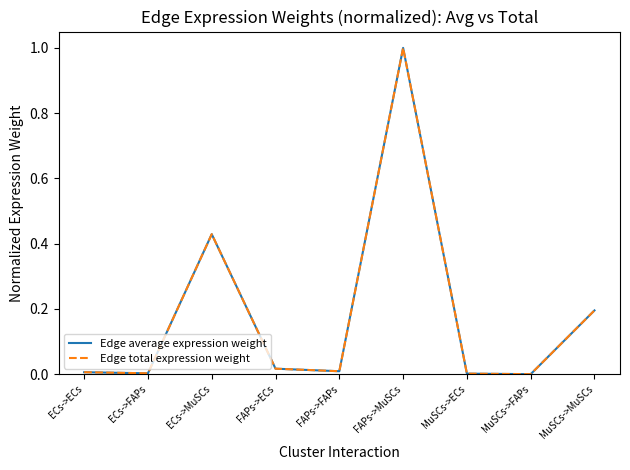

At how many categories does at least one series exceed 0?

8